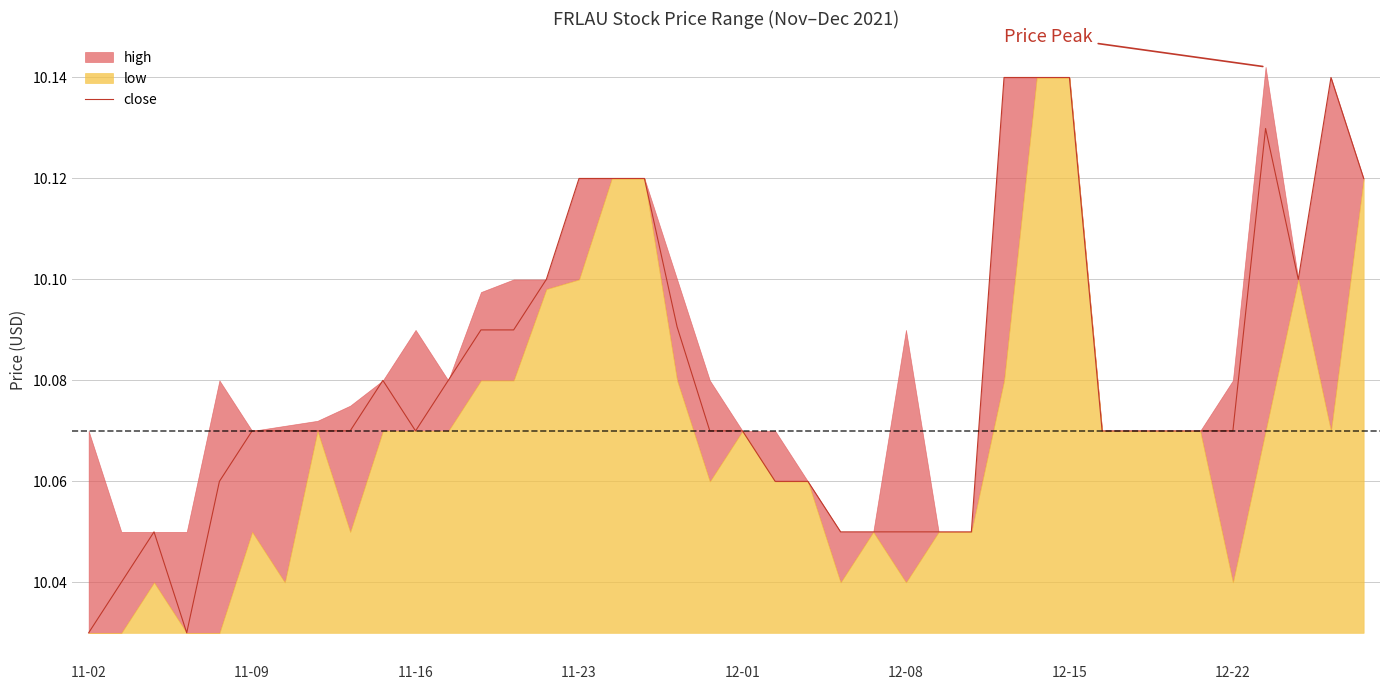

Is it true that the value at 11-02 is 5.9?

False